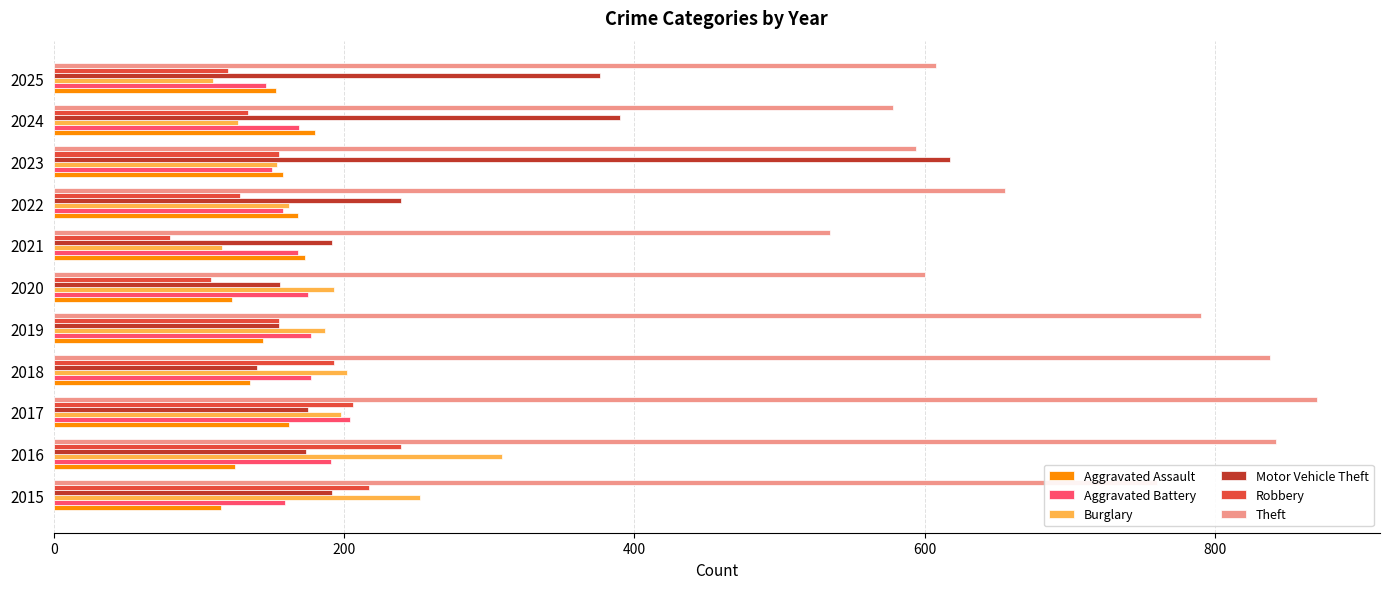

How many distinct data groups are displayed?

6